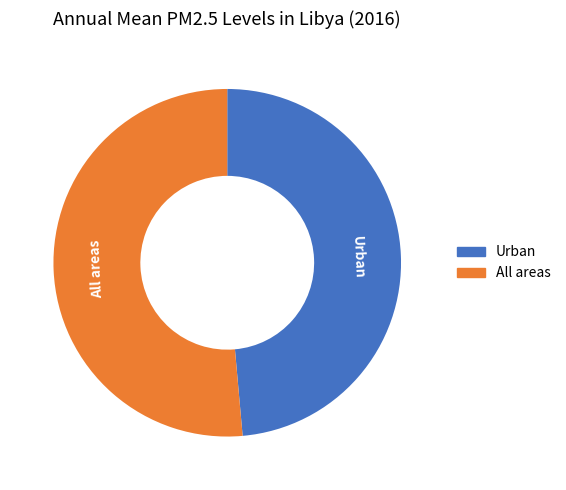

Rank the categories by value from highest to lowest.

All areas, Urban